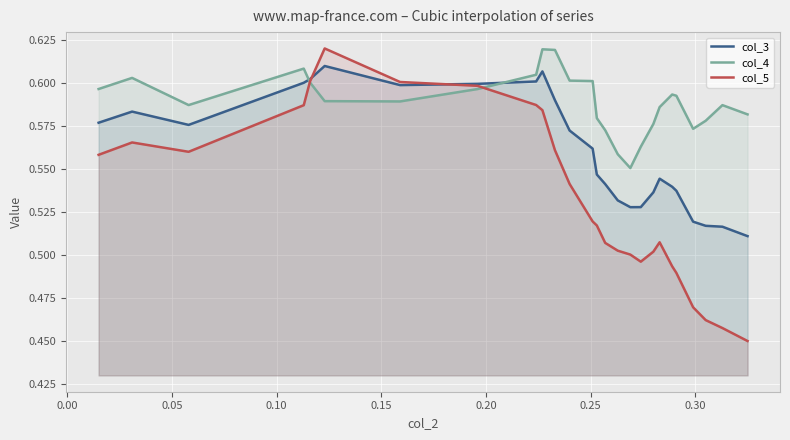

Reading right to left, list all the values displayed in this chart.

col_3: 0.5	0.5	0.5	0.5	0.5	0.5	0.5	0.5	0.5	0.5	0.5	0.5	0.5	0.6	0.6	0.6	0.6	0.6	0.6	0.6	0.6	0.6	0.6	0.6	0.6	0.6
col_4: 0.6	0.6	0.6	0.6	0.6	0.6	0.6	0.6	0.6	0.6	0.6	0.6	0.6	0.6	0.6	0.6	0.6	0.6	0.6	0.6	0.6	0.6	0.6	0.6	0.6	0.6
col_5: 0.4	0.5	0.5	0.5	0.5	0.5	0.5	0.5	0.5	0.5	0.5	0.5	0.5	0.5	0.5	0.6	0.6	0.6	0.6	0.6	0.6	0.6	0.6	0.6	0.6	0.6